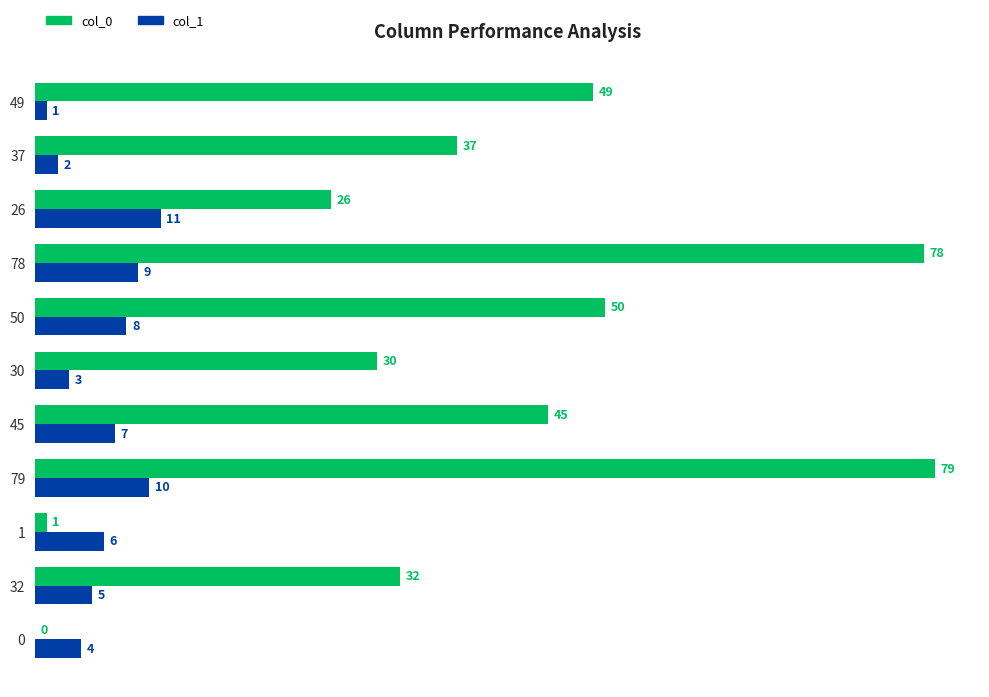

What is the sum of all col_1 values?

66